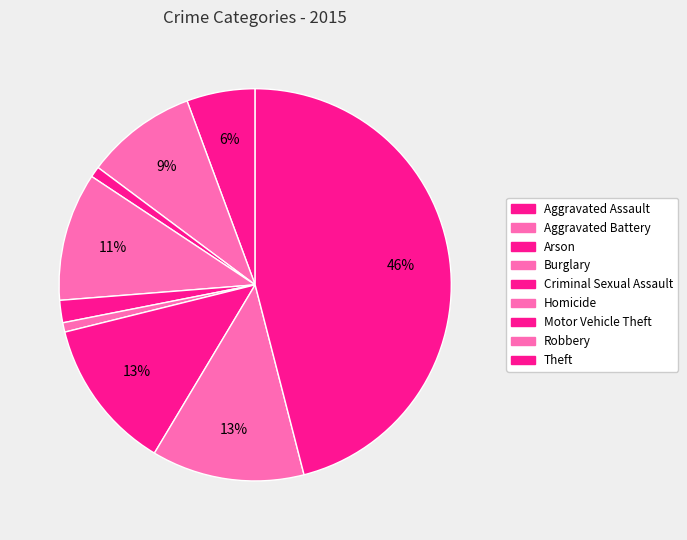

Is there a majority slice in this chart?

No